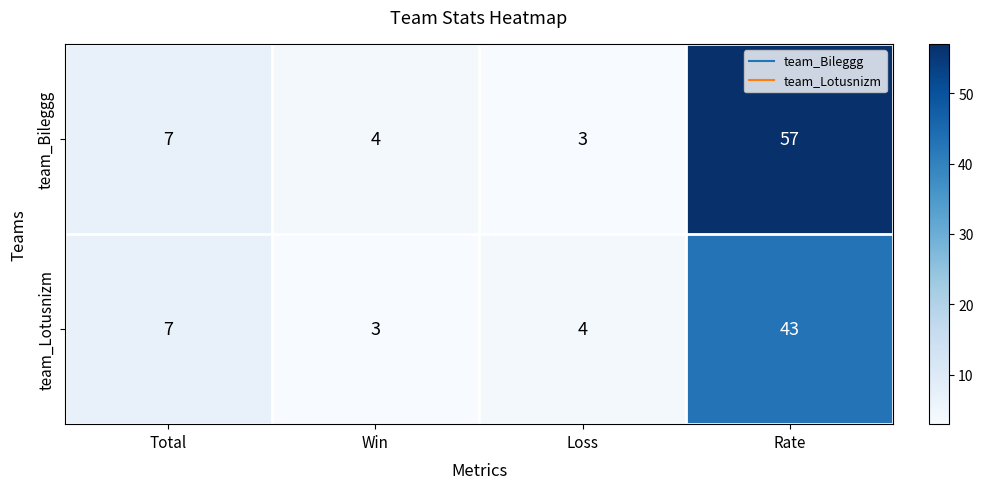

What is the difference between the team_Lotusnizm values at Win and Total?

4